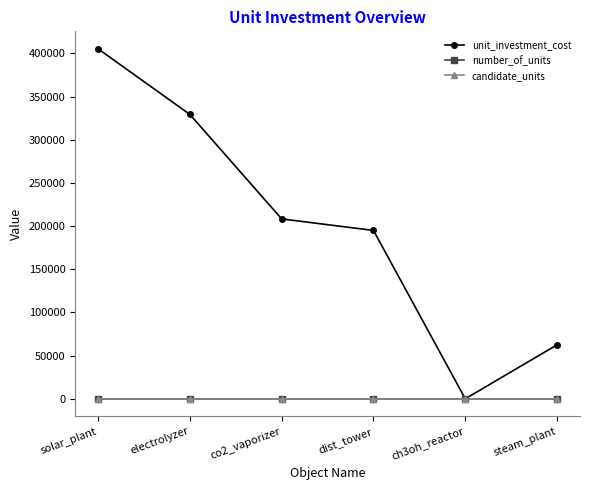

What is the total value across all series at electrolyzer?

329334.3